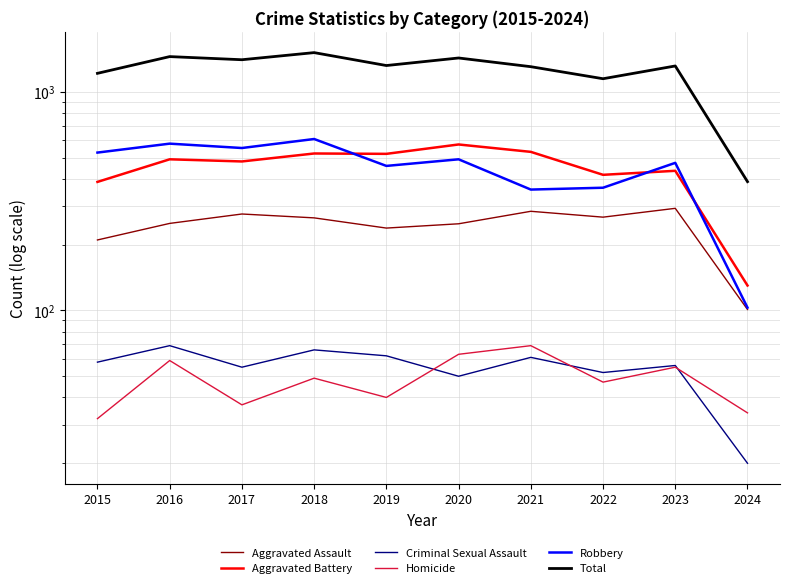

Which category has the lowest value across all series?

2024